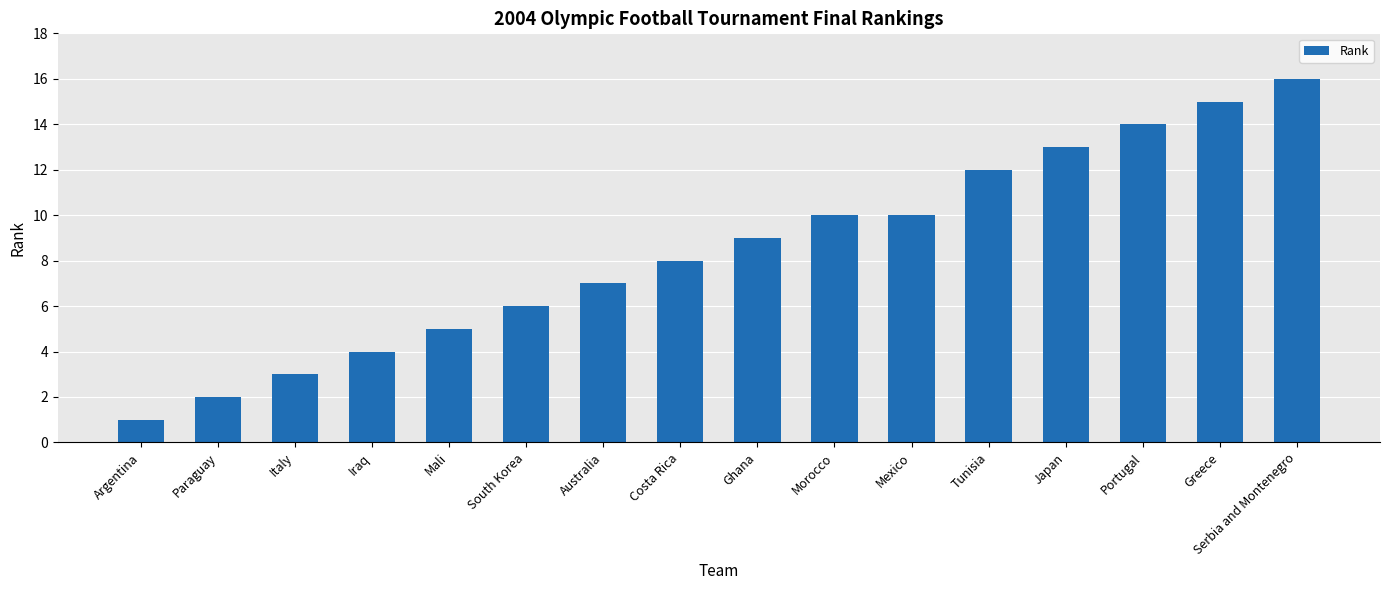

What value does the data have at Costa Rica?

8